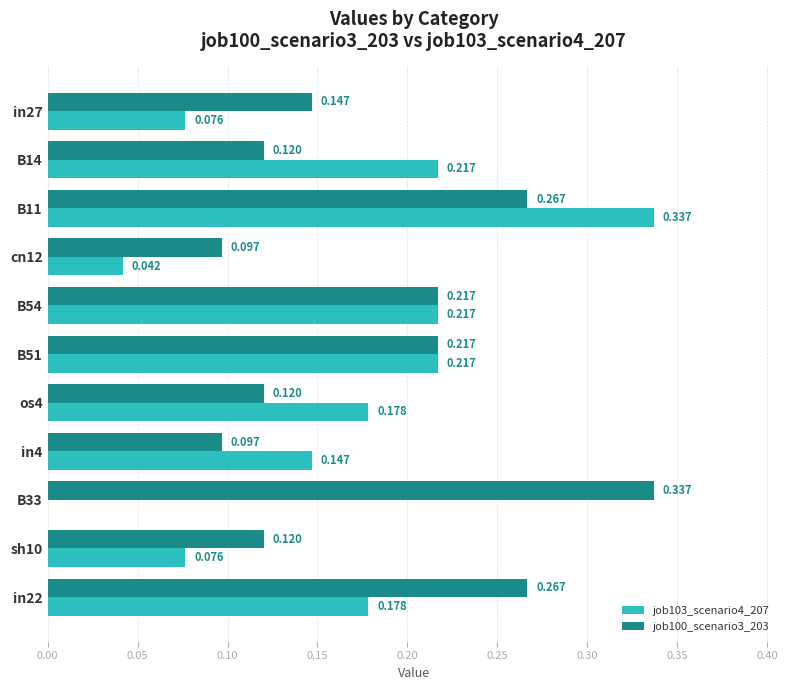

Is the value of job103_scenario4_207 at B54 greater than the value of job100_scenario3_203 at B11?

No